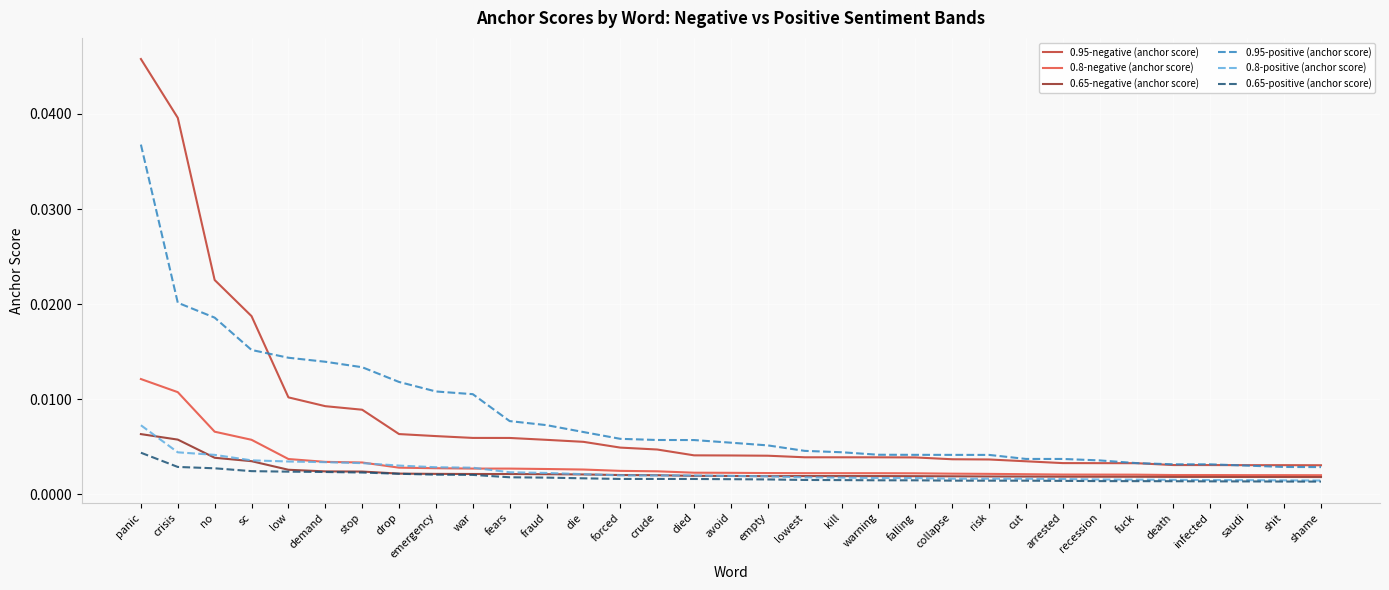

Is this an area chart (filled region under the line)?

No